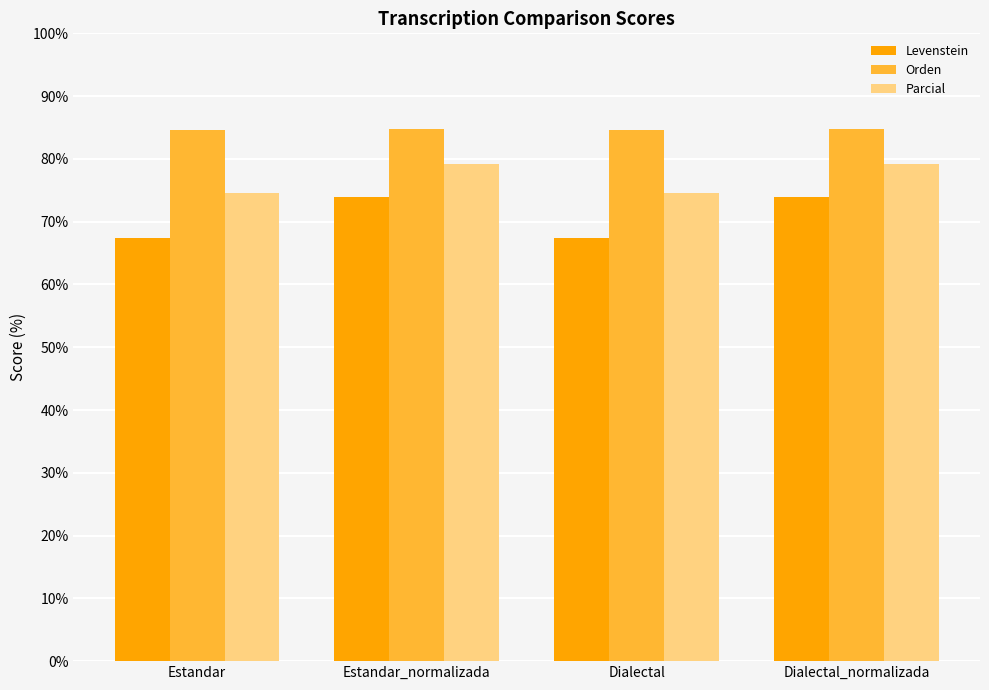

Read the Orden value at Estandar.

84.6